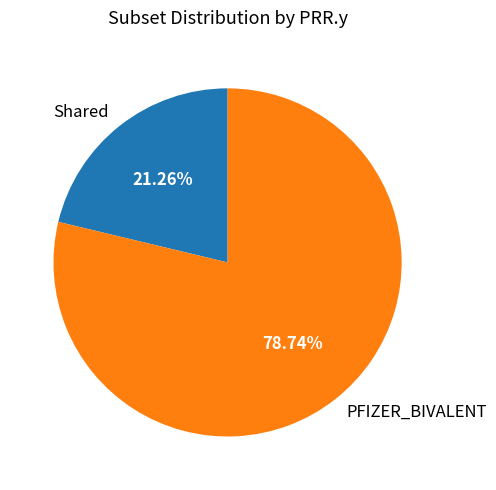

What percentage is NOT represented by Shared?

78.7%